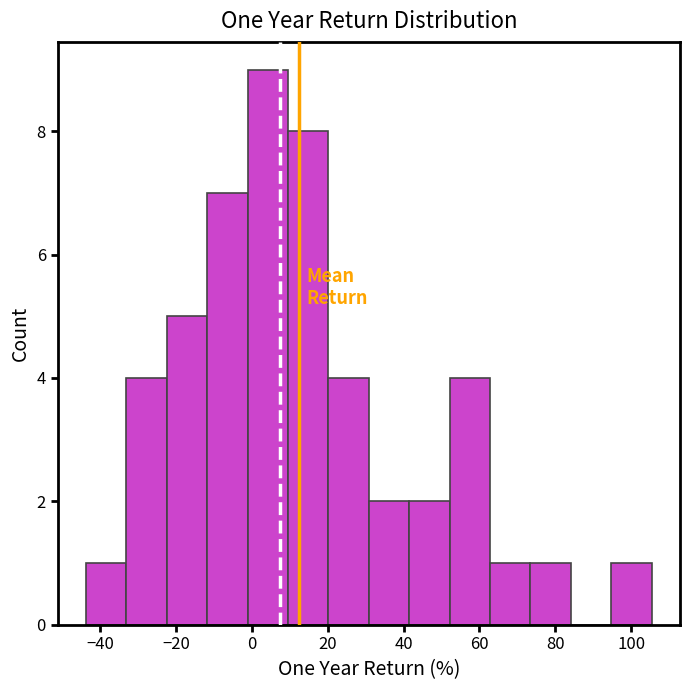

Reading left to right, transcribe this chart: for each bar, give the range it covers on the x-axis and its height. Neither the bar edges nor the heights are printed on the chart, so give them approximately, as read against the axes.

-44 to -34: 1
-34 to -22: 4
-22 to -12: 5
-12 to -2: 7
-2 to 10: 9
10 to 20: 8
20 to 30: 4
30 to 42: 2
42 to 52: 2
52 to 62: 4
62 to 74: 1
74 to 84: 1
84 to 94: 0
94 to 106: 1